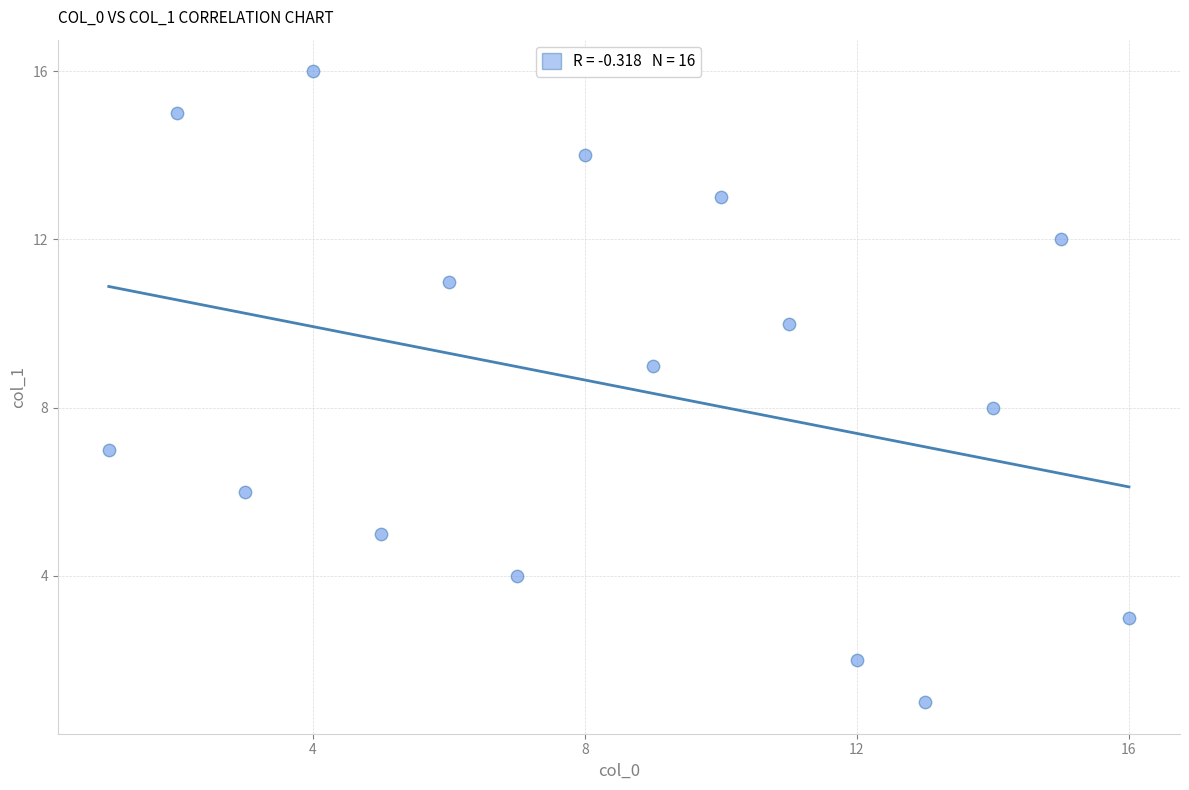

What is the range of Y values (max minus min)?

15